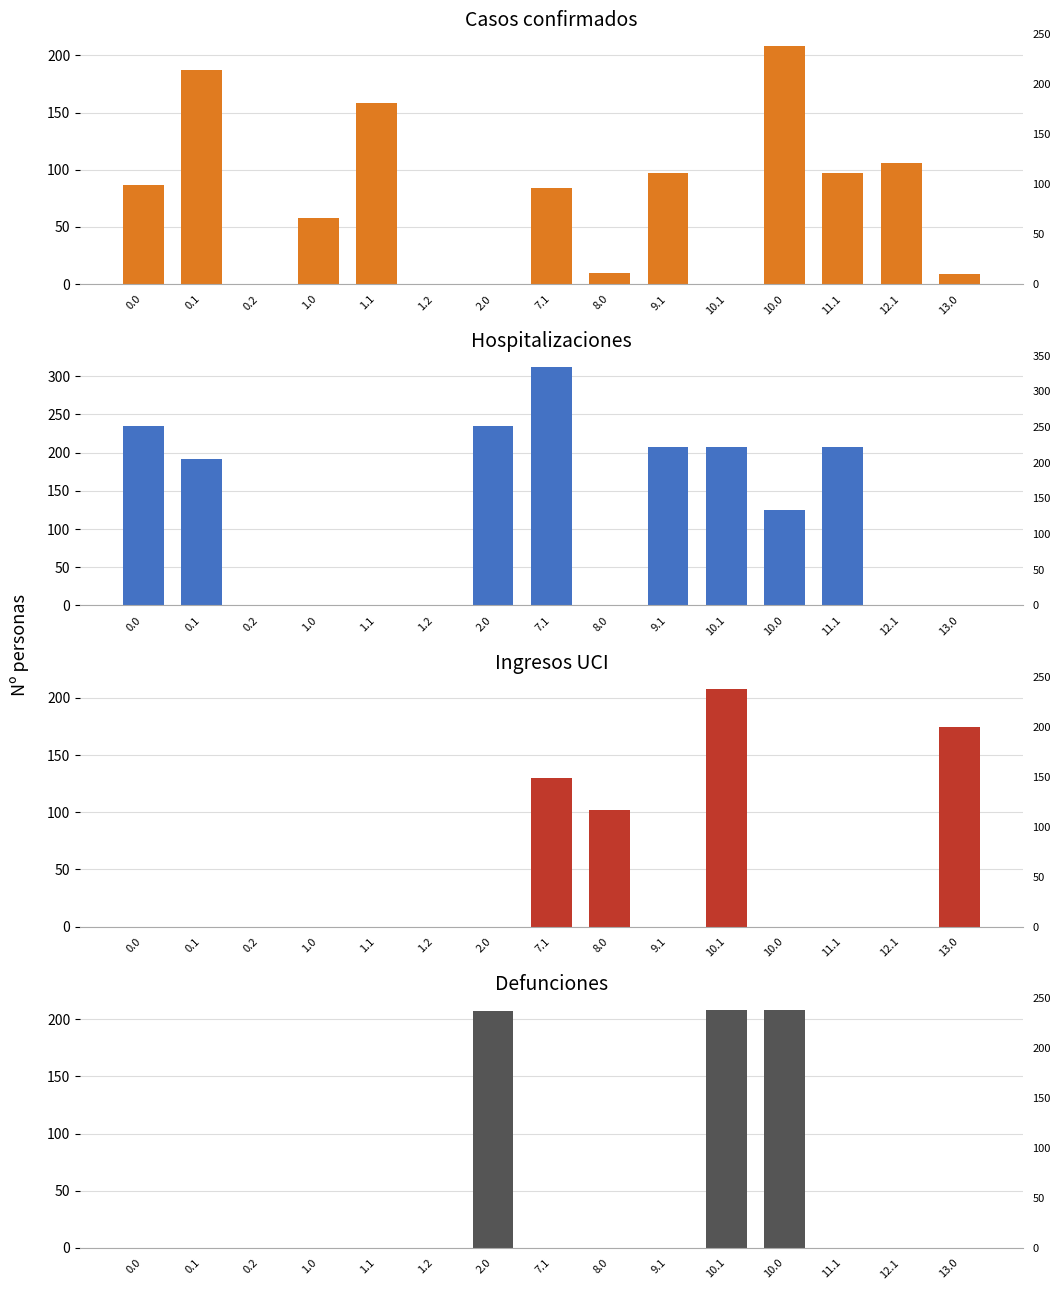

What is the label of the 15th bar from the left?

13.0